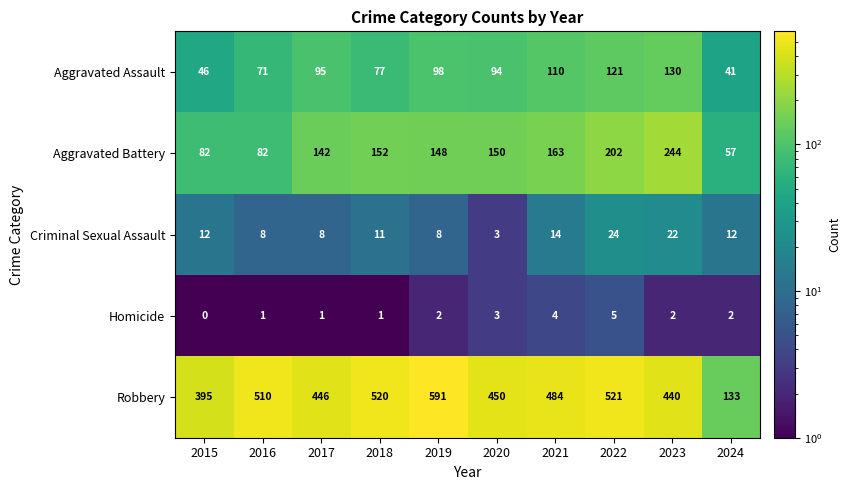

The value of Aggravated Assault at 2017 is 95. True or false?

True